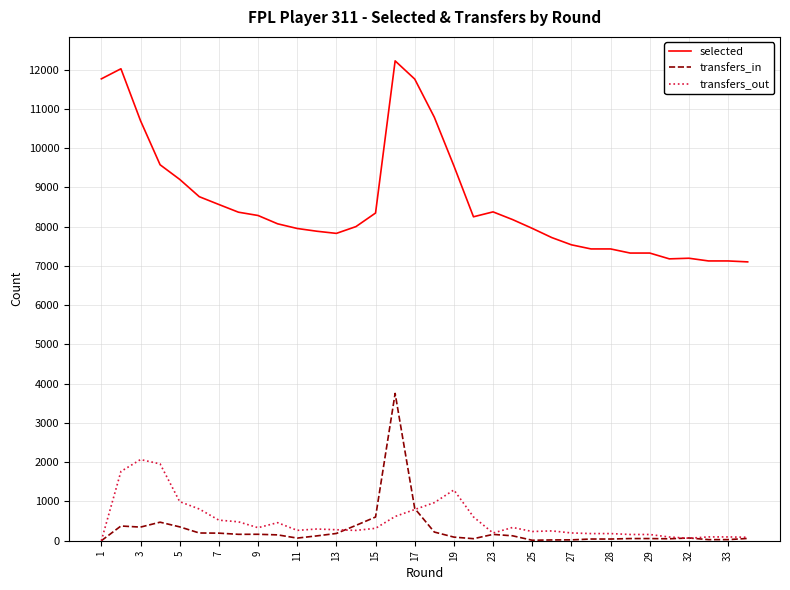

True or false: selected and transfers_in intersect in this chart.

False